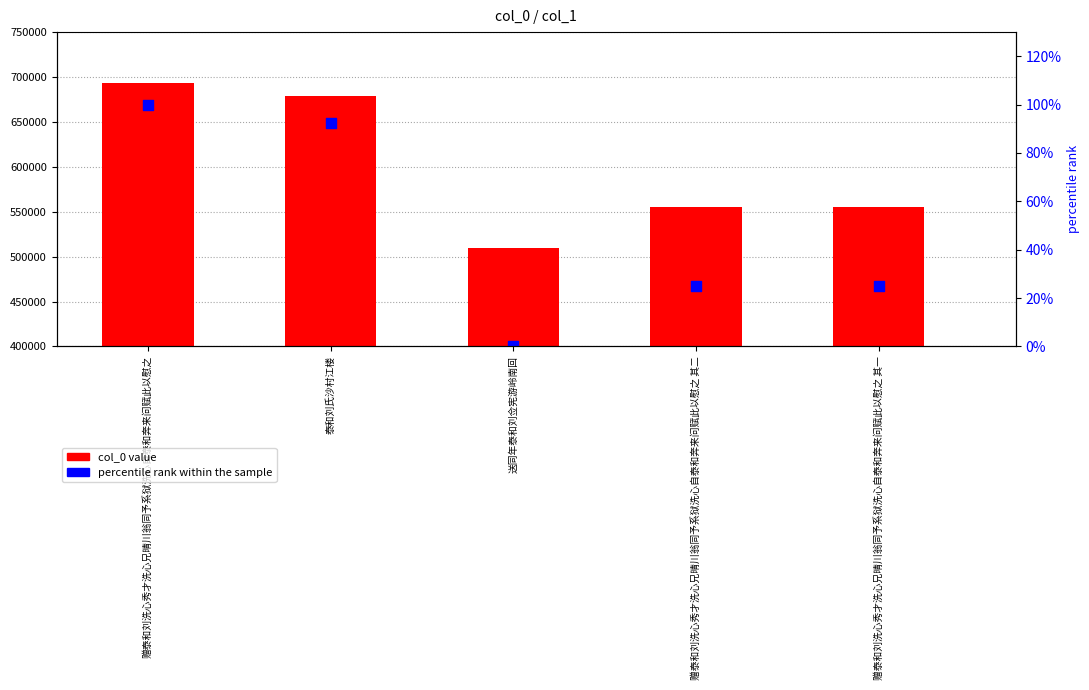

Which series has the largest total across all categories?

col_0